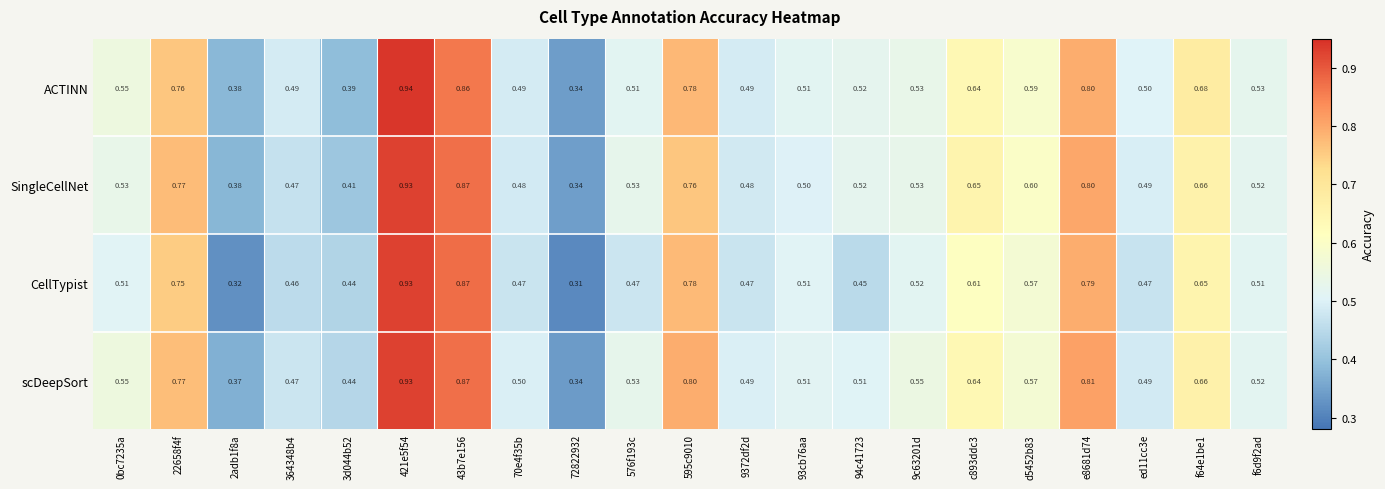

What is the total value across all series at 9372df2d?

1.9